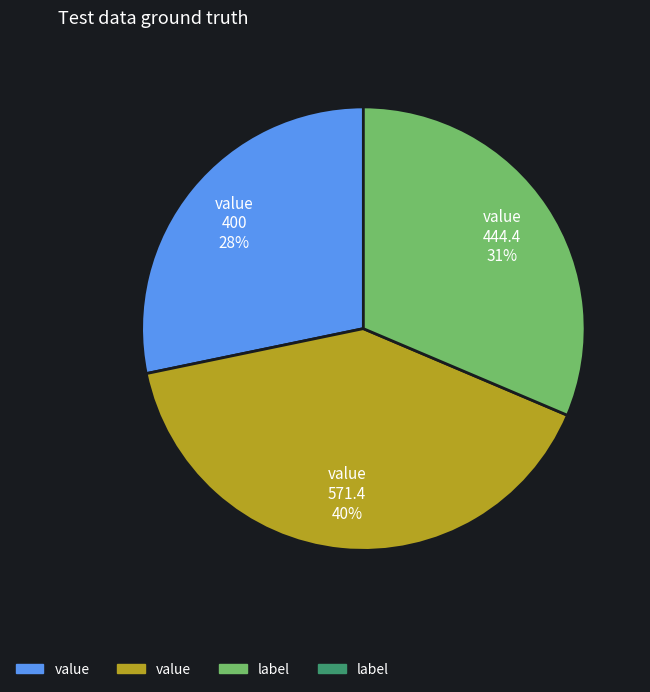

Is there a majority slice in this chart?

No